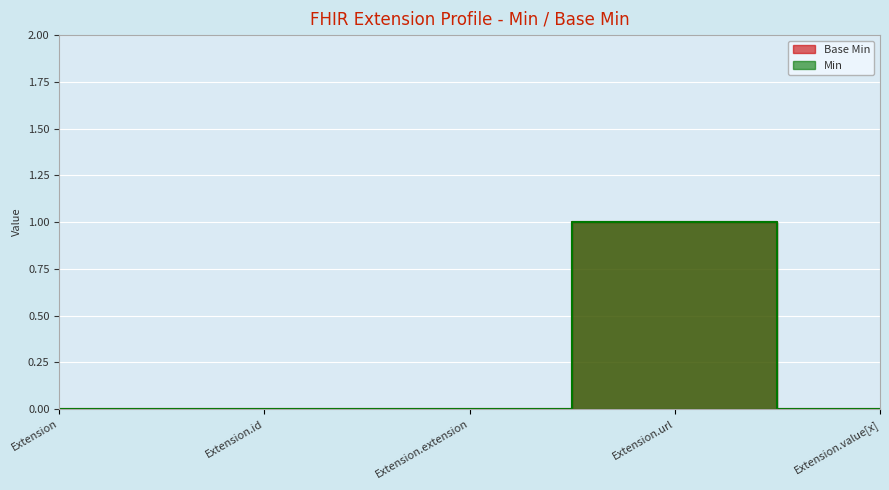

How many data points does each series have?

5